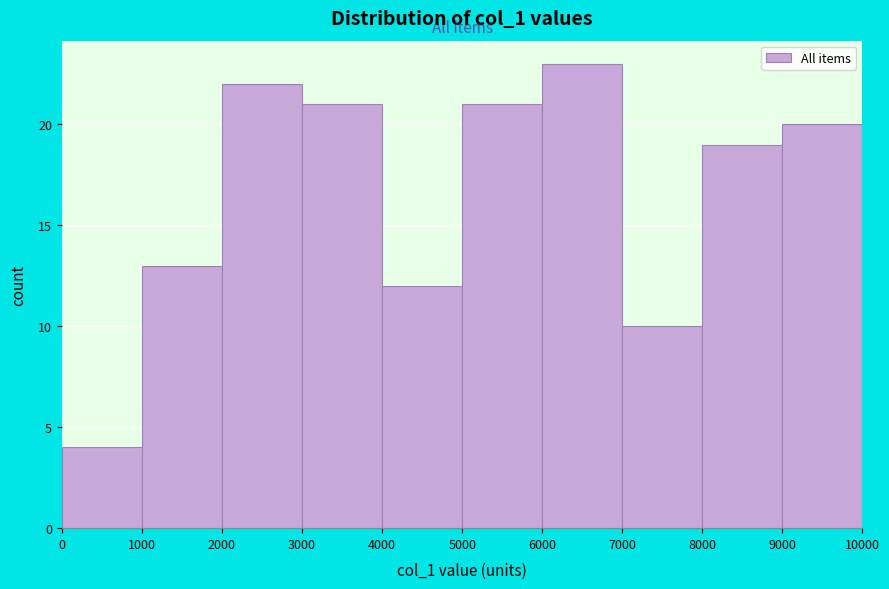

Reading left to right, list every bar in this chart as the range it spans on the x-axis followed by its height. The values are not printed on the chart, so give them approximately, as read against the axis.

0 to 1000: 4
1000 to 2000: 13
2000 to 3000: 22
3000 to 4000: 21
4000 to 5000: 12
5000 to 6000: 21
6000 to 7000: 23
7000 to 8000: 10
8000 to 9000: 19
9000 to 10000: 20